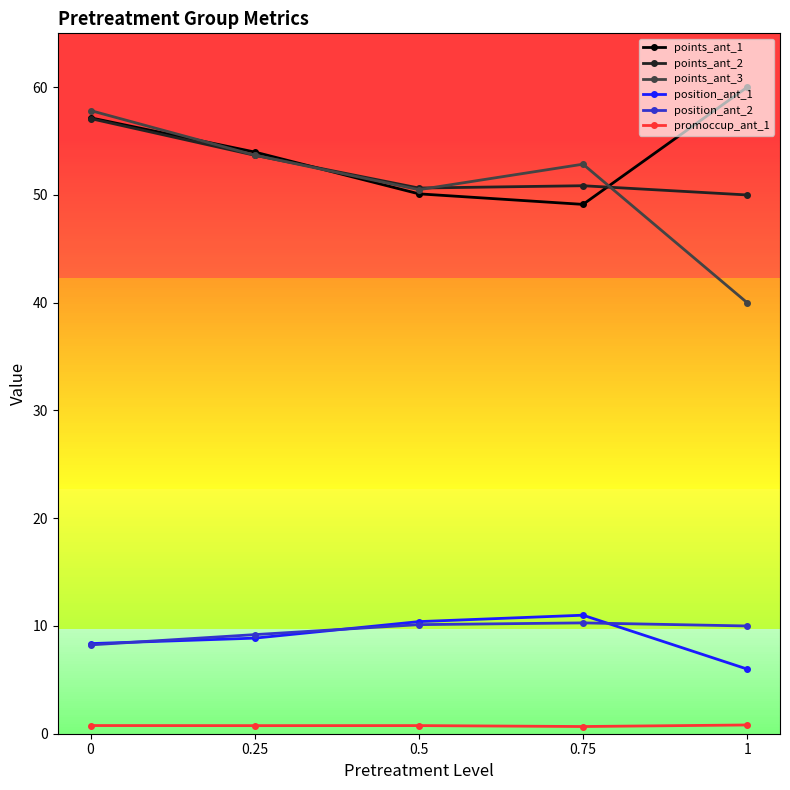

What is the value of the points_ant_3 point at the 4th from the left?

52.9